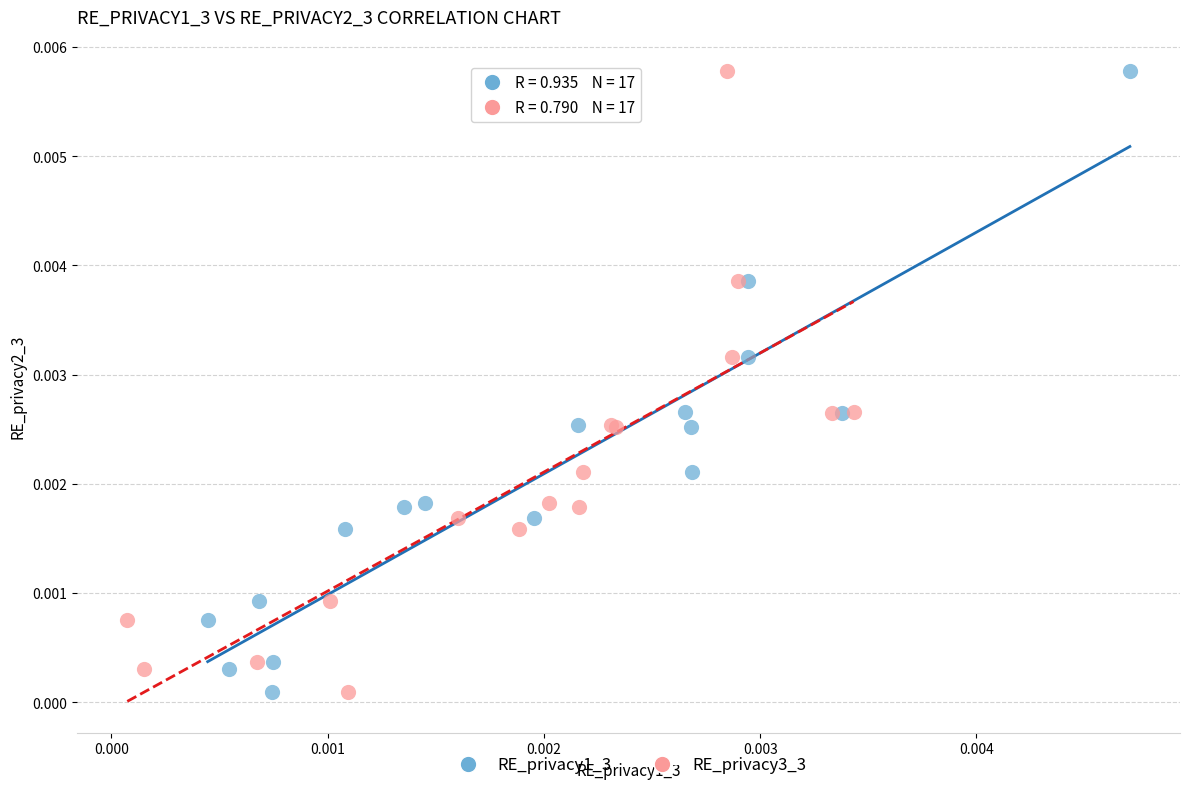

What are all the series names shown in the legend?

RE_privacy1_3, RE_privacy3_3